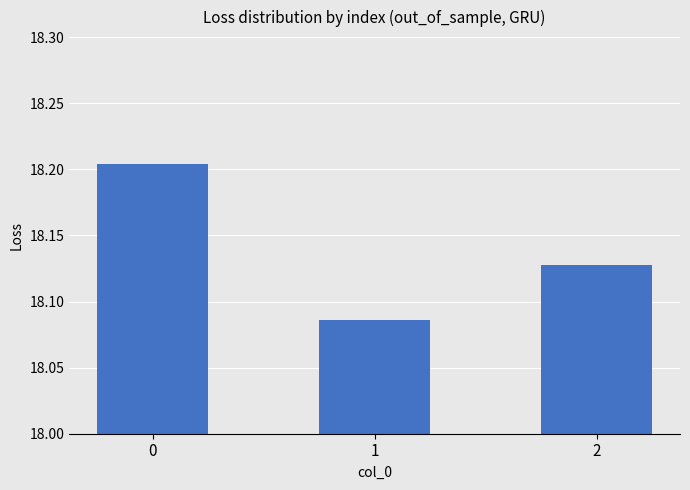

True or false: the data shows 4.2 at 1.

False